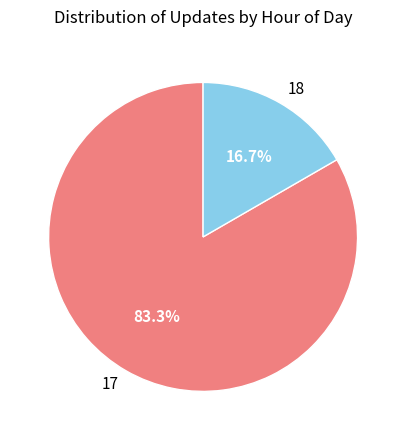

Is there a majority slice in this chart?

Yes